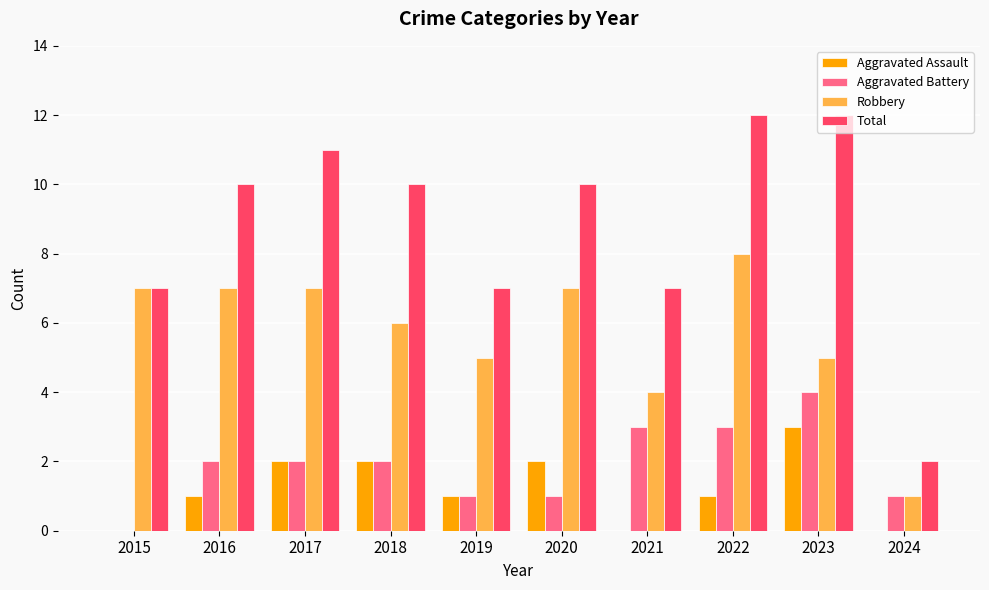

What is the sum of the Robbery values at 2018 and 2023?

11